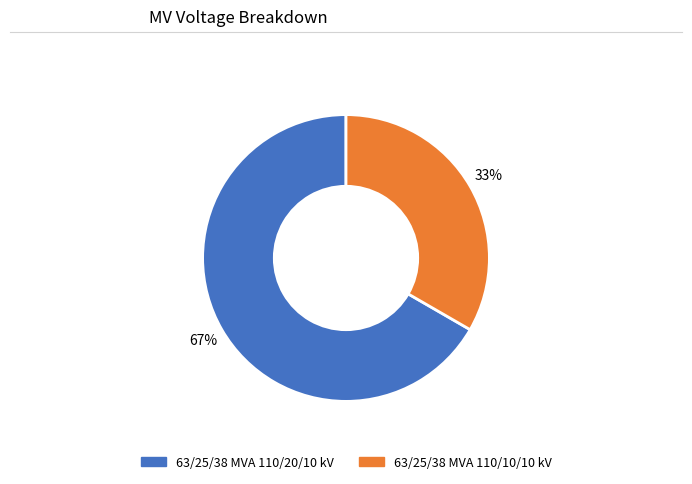

Which category accounts for the majority?

63/25/38 MVA 110/20/10 kV